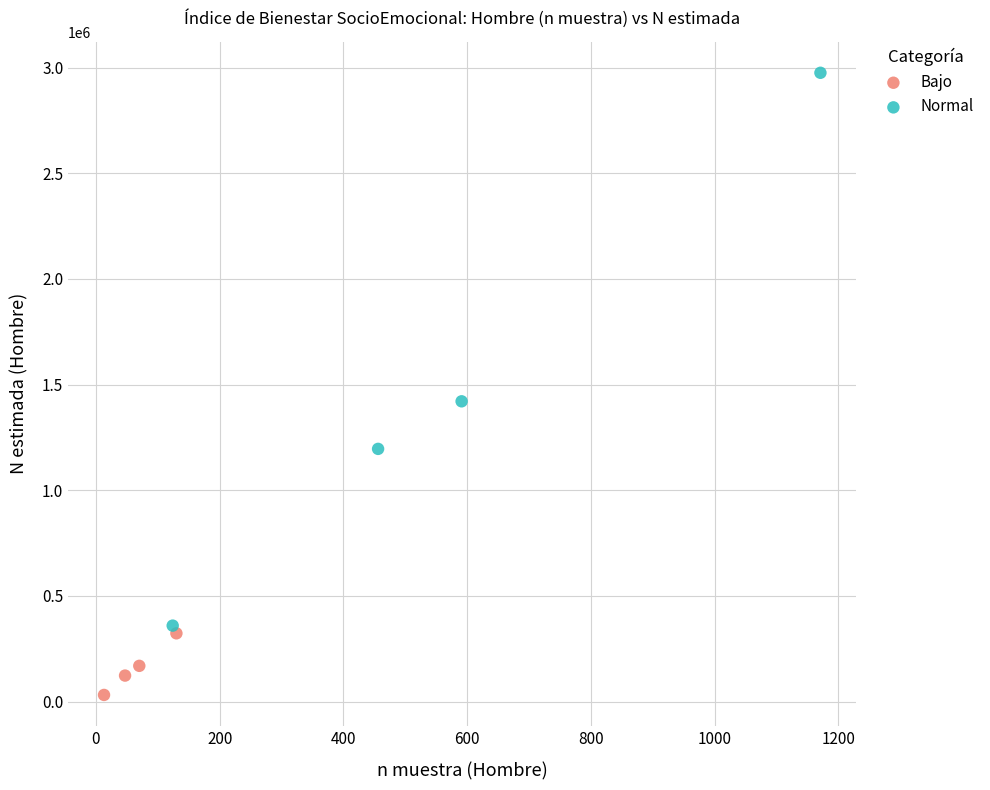

Which series has the widest spread of Y values?

Normal